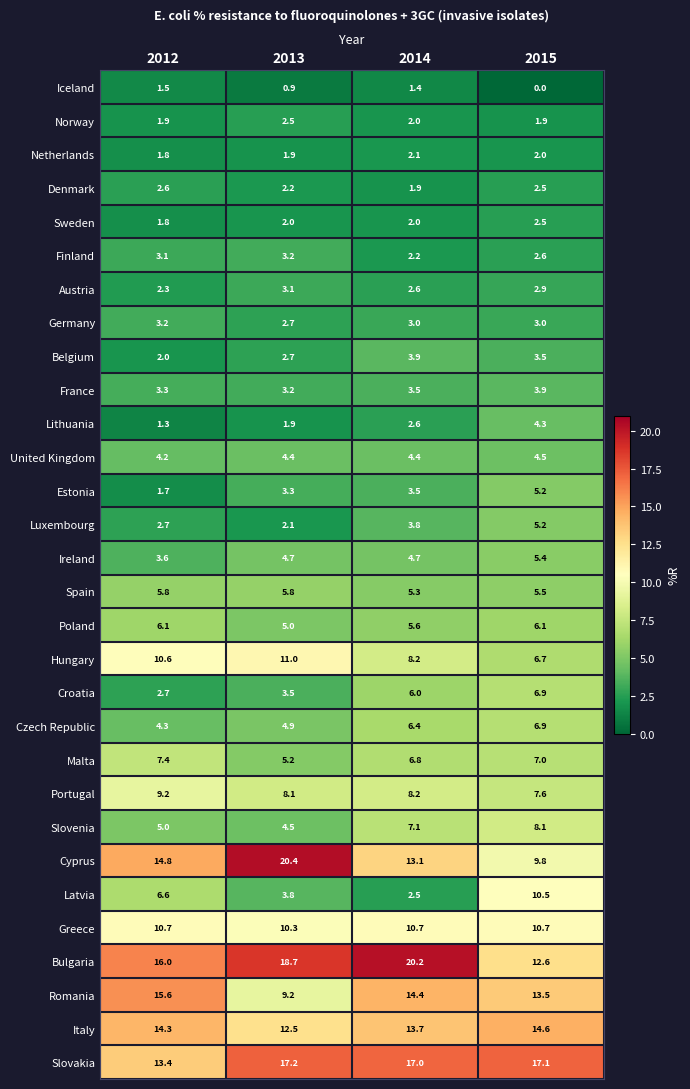

Which label corresponds to the largest value in the chart?

2013